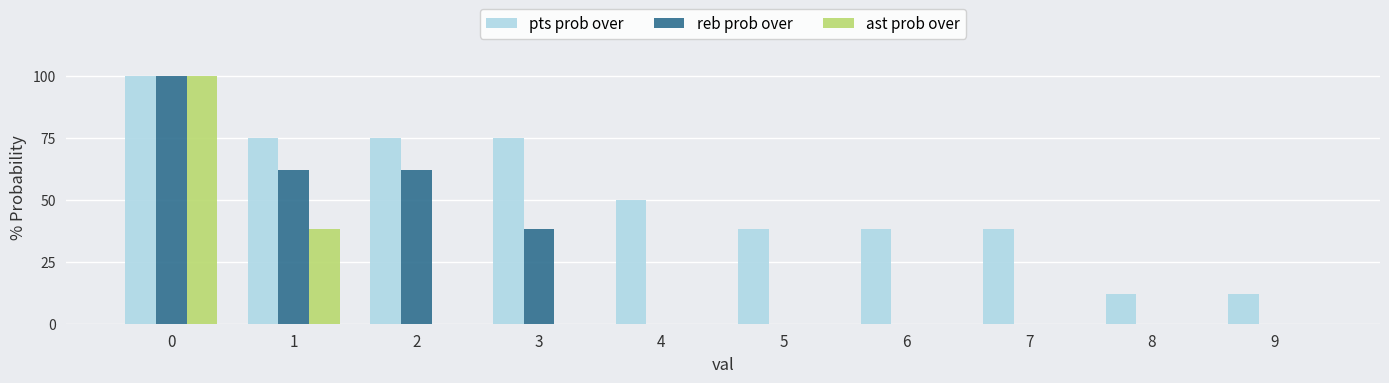

Which series changed the most between 2 and 8?

pts prob over